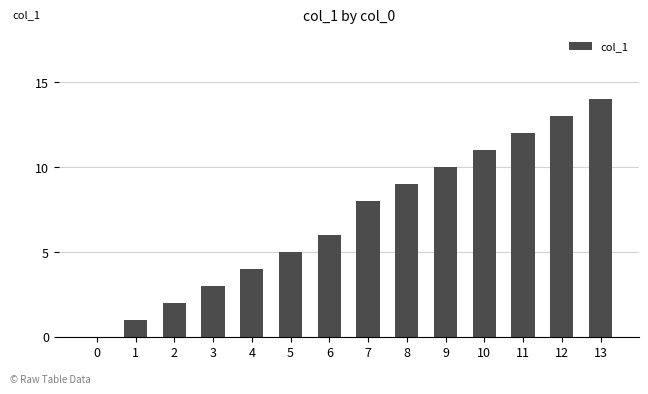

Which category has the highest value across all series?

13